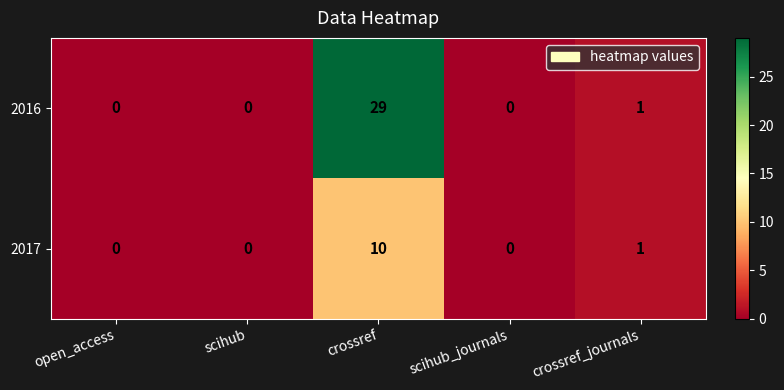

Count the number of data series in this chart.

2